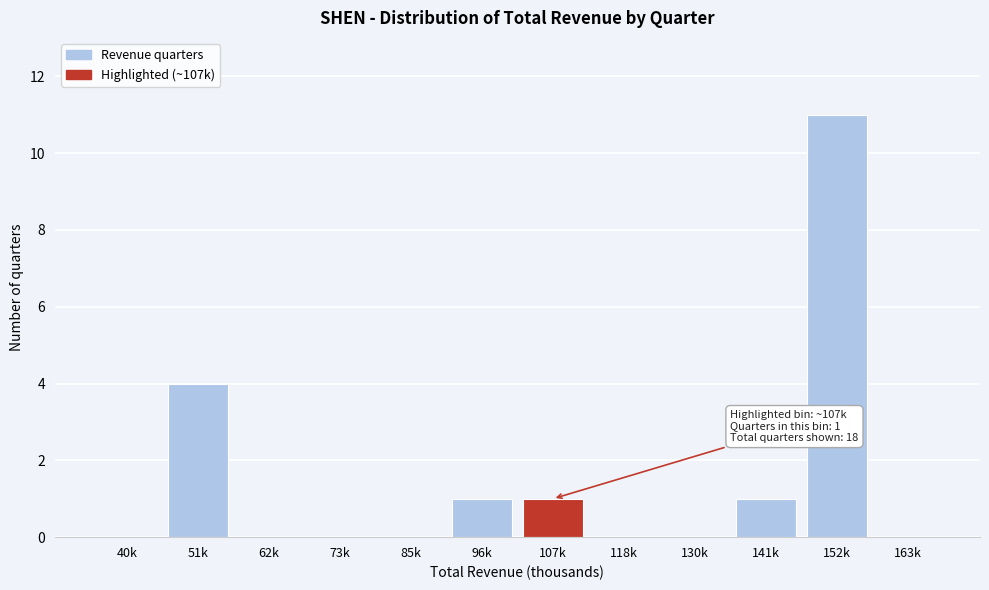

Reading right to left, transcribe all the data shown in this chart.

163k=0	152k=11	141k=1	130k=0	118k=0	107k=1	96k=1	85k=0	73k=0	62k=0	51k=4	40k=0